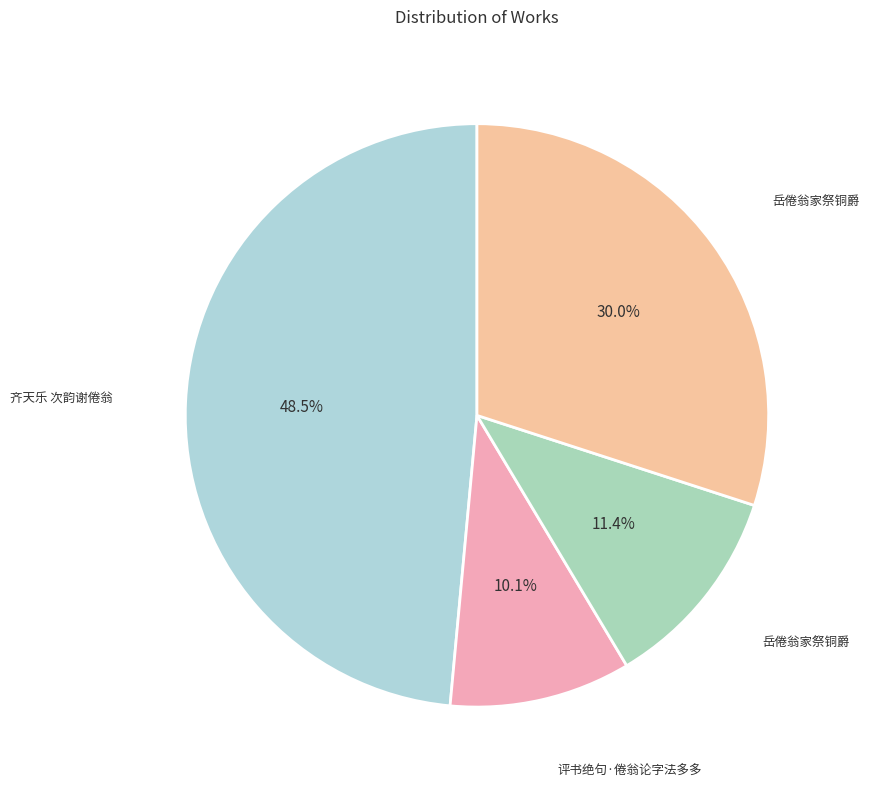

How many segments does this pie chart have?

4